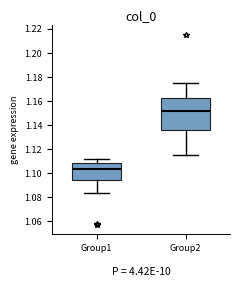

Reading left to right, transcribe this box plot: for each box, give where its median line is, the range the box spans, and where its two whiskers end, as read against the y-axis. The values are not printed on the chart, so give them approximately, as read against the axis.

Group1: median 1.104, box 1.094 to 1.108, whiskers 1.084 to 1.112
Group2: median 1.152, box 1.136 to 1.162, whiskers 1.116 to 1.174